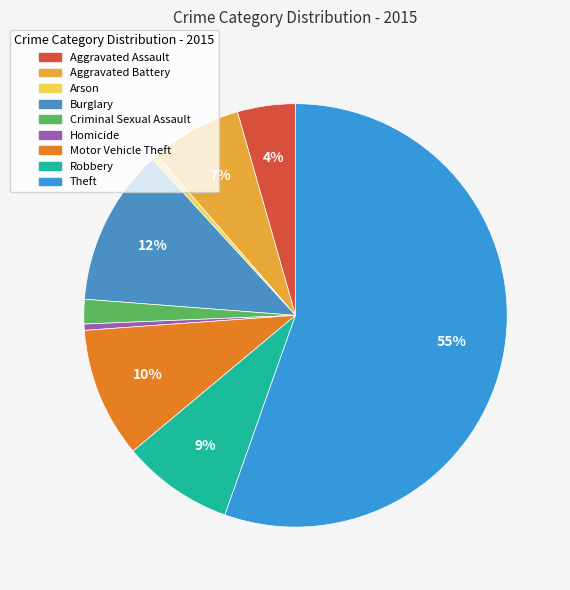

Which category accounts for the majority?

Theft